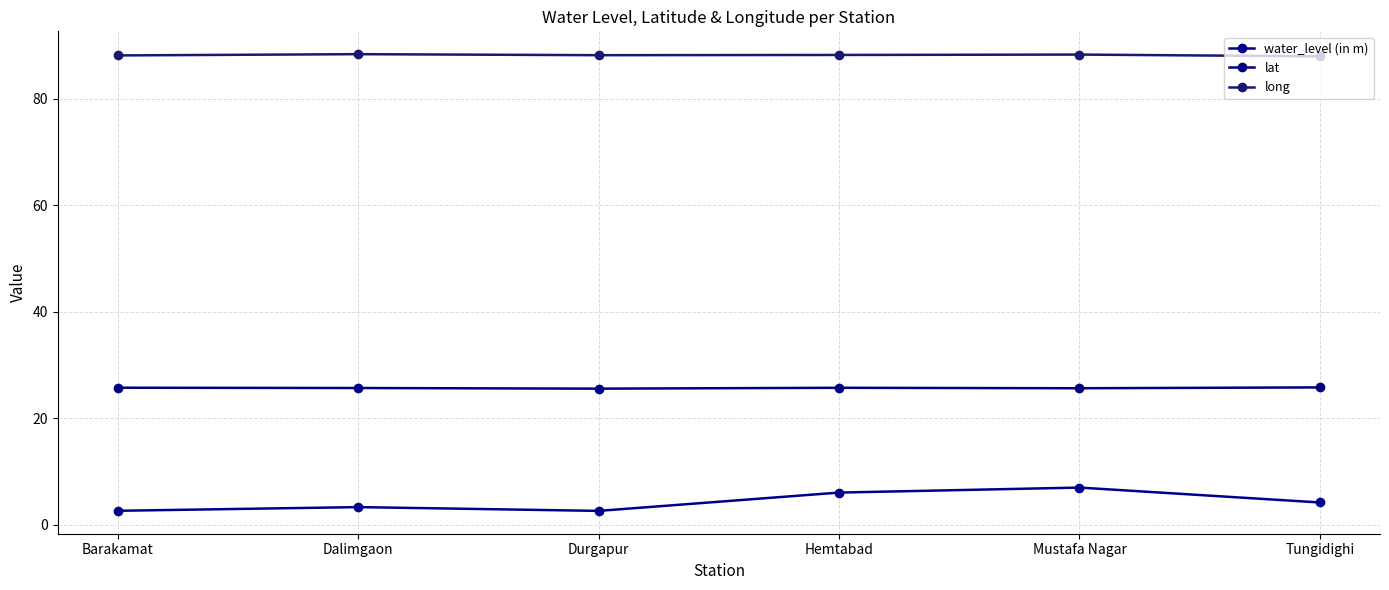

At which label is lat closest to 25?

Durgapur